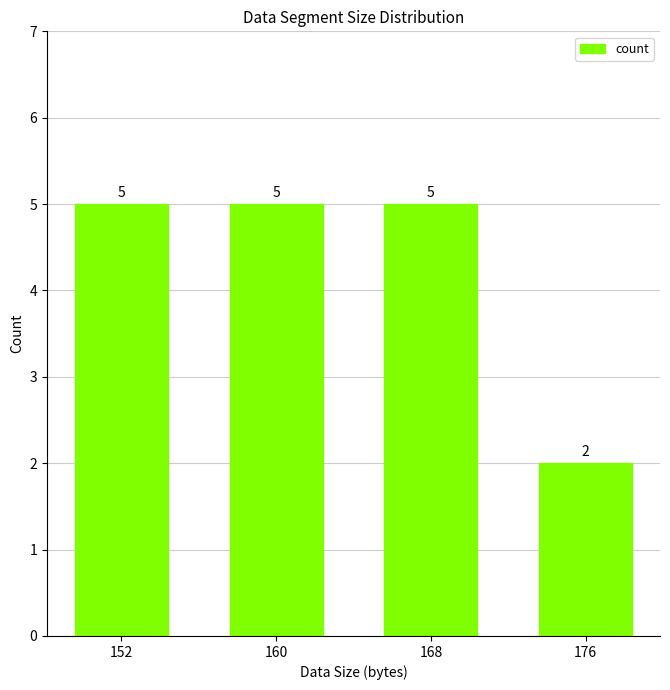

Which label corresponds to the smallest value in the chart?

176